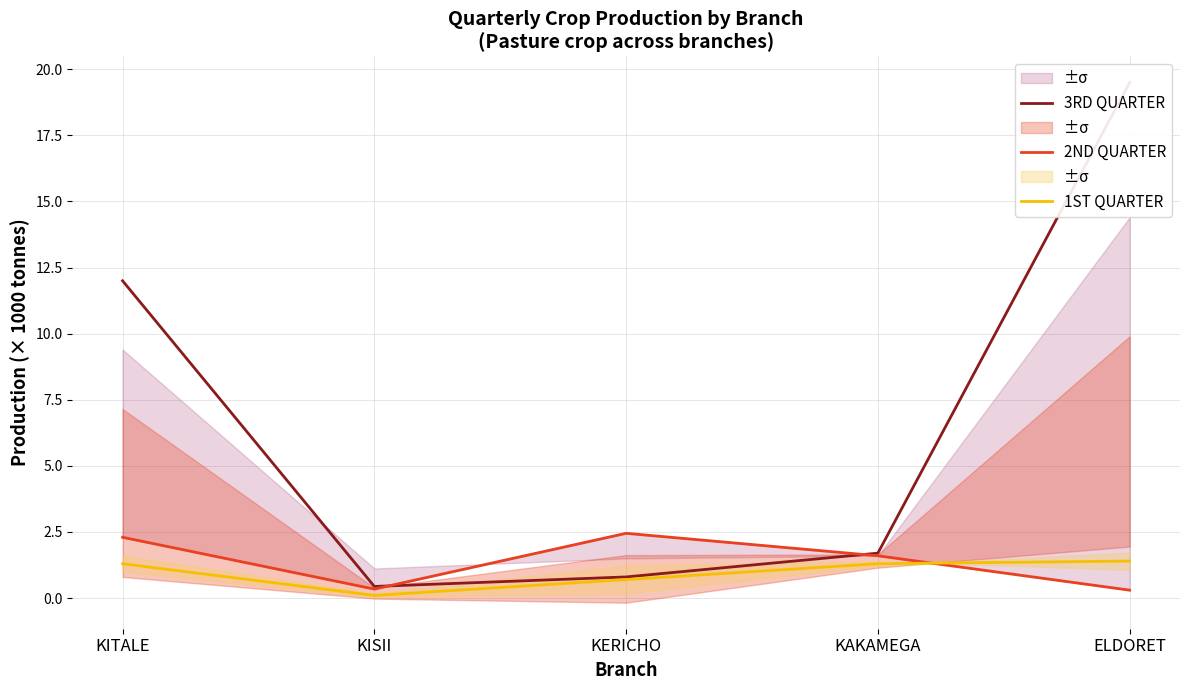

True or false: 3RD QUARTER has more than 2 points higher than both neighbors.

False